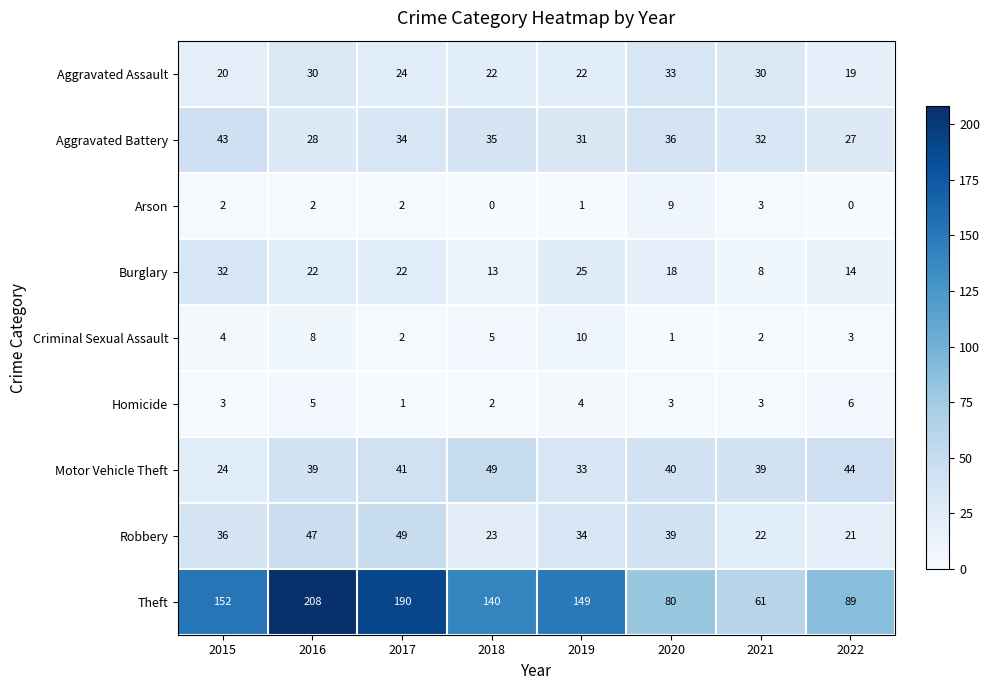

Is it true that Motor Vehicle Theft equals 75 at 2022?

False